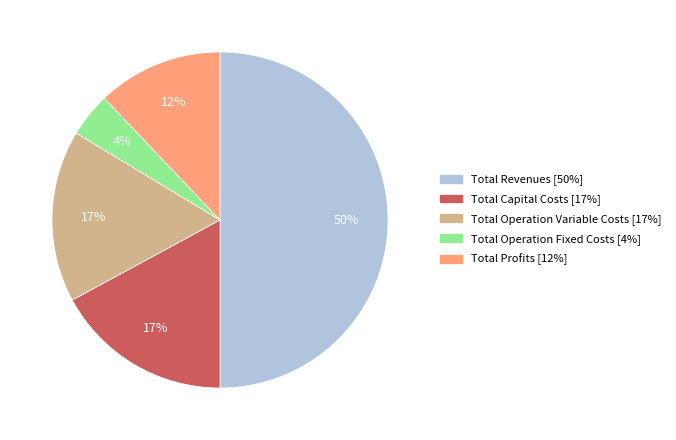

To the nearest percent, what percentage of the pie is Total Revenues?

50%